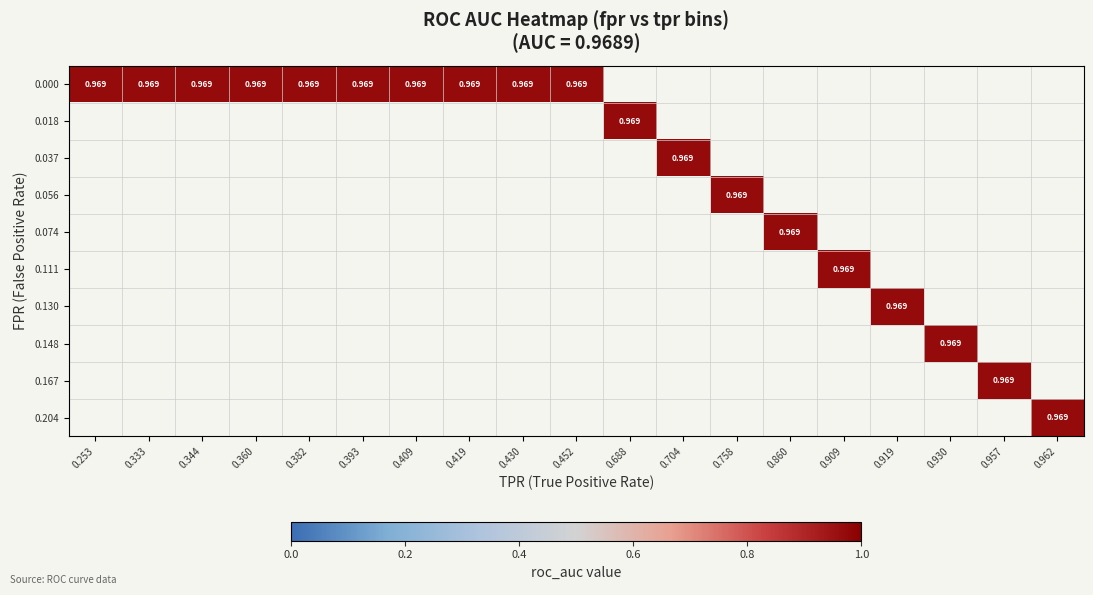

At how many categories does at least one series exceed 0?

19